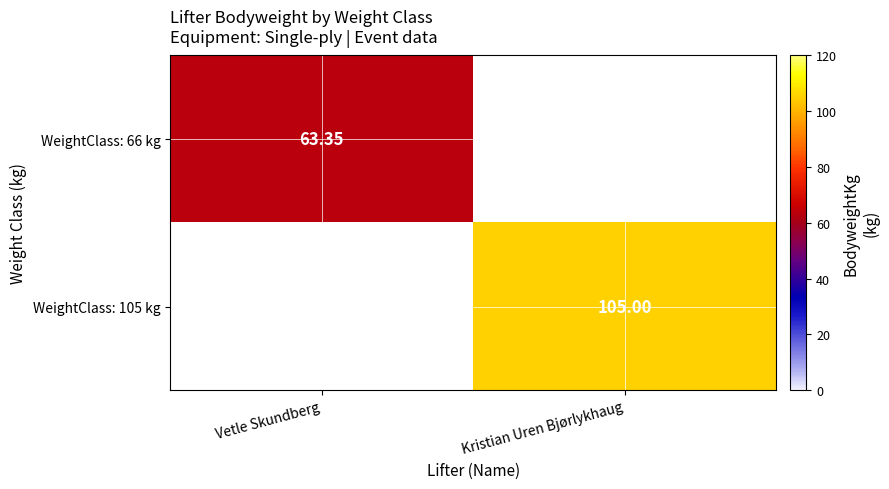

What is the difference between the WeightClass: 105 kg values at Kristian Uren Bjørlykhaug and Vetle Skundberg?

105.0